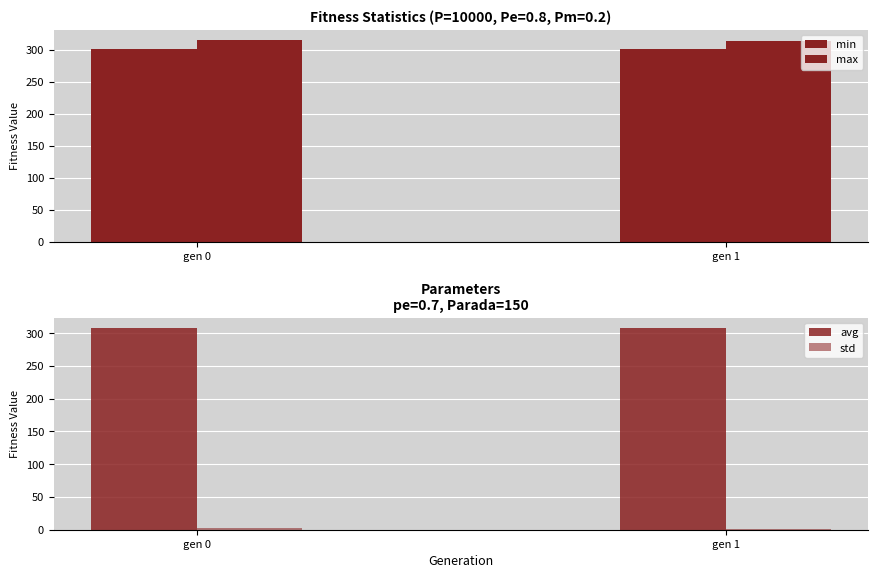

How many groups of bars are there?

2